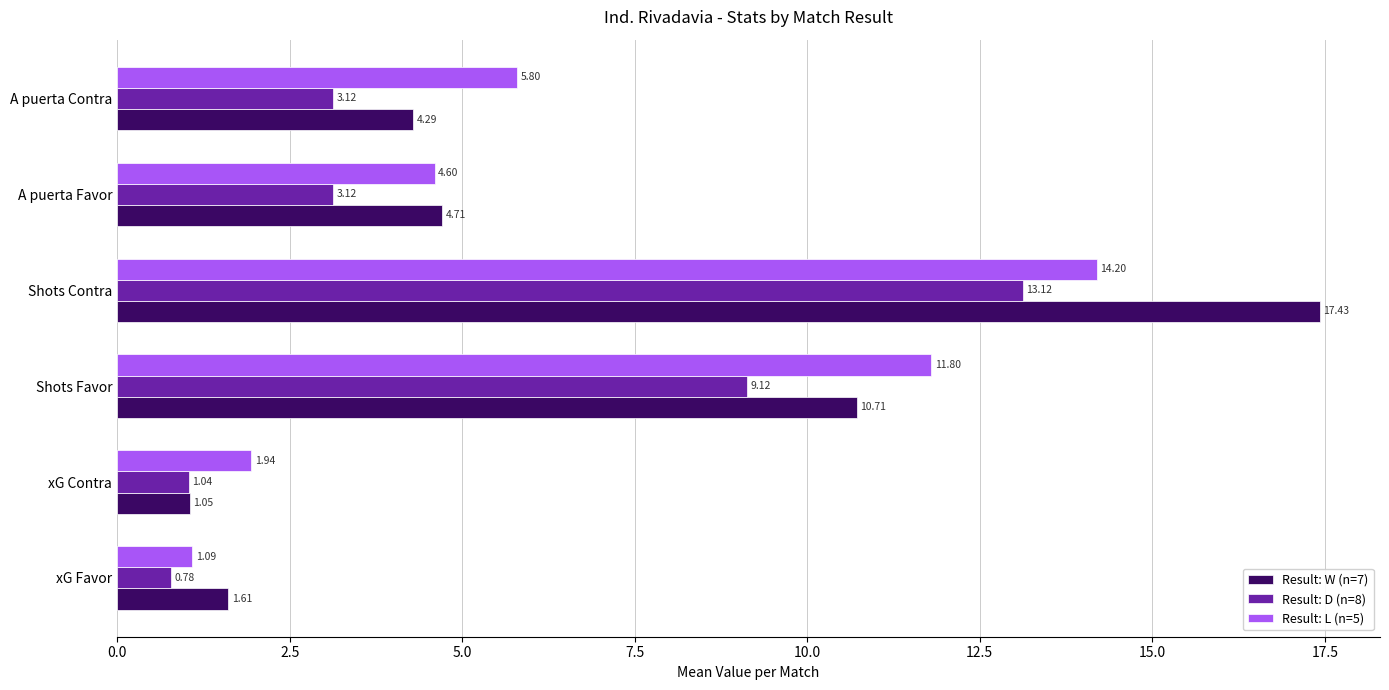

What is the sum of all Result: L (n=5) values?

39.4